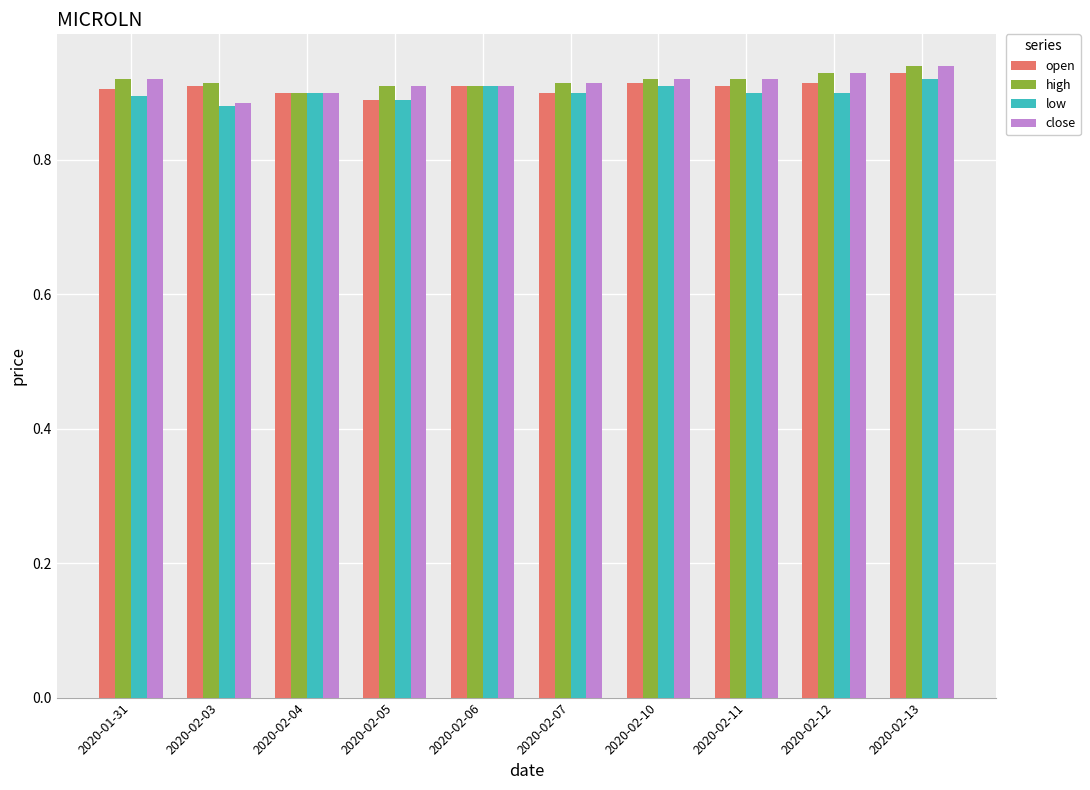

At which category is the sum across all series the highest?

2020-02-13